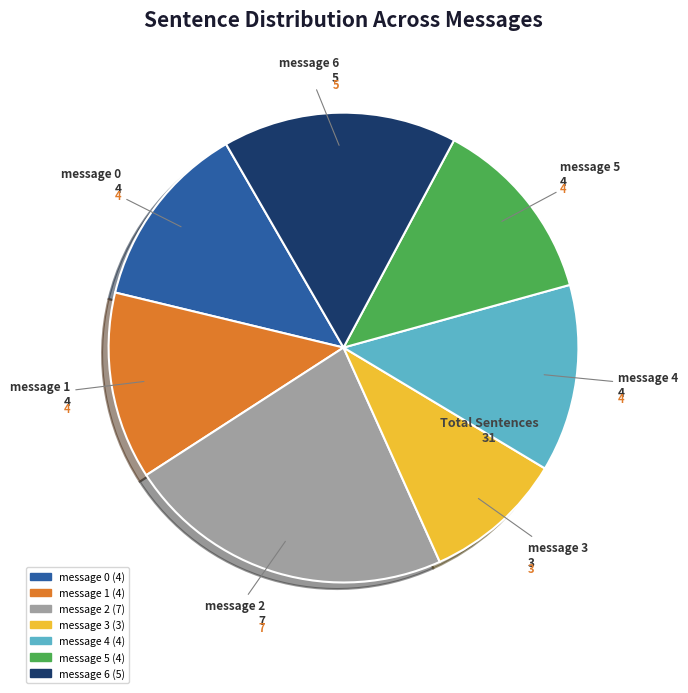

Which slice is the largest?

message 2